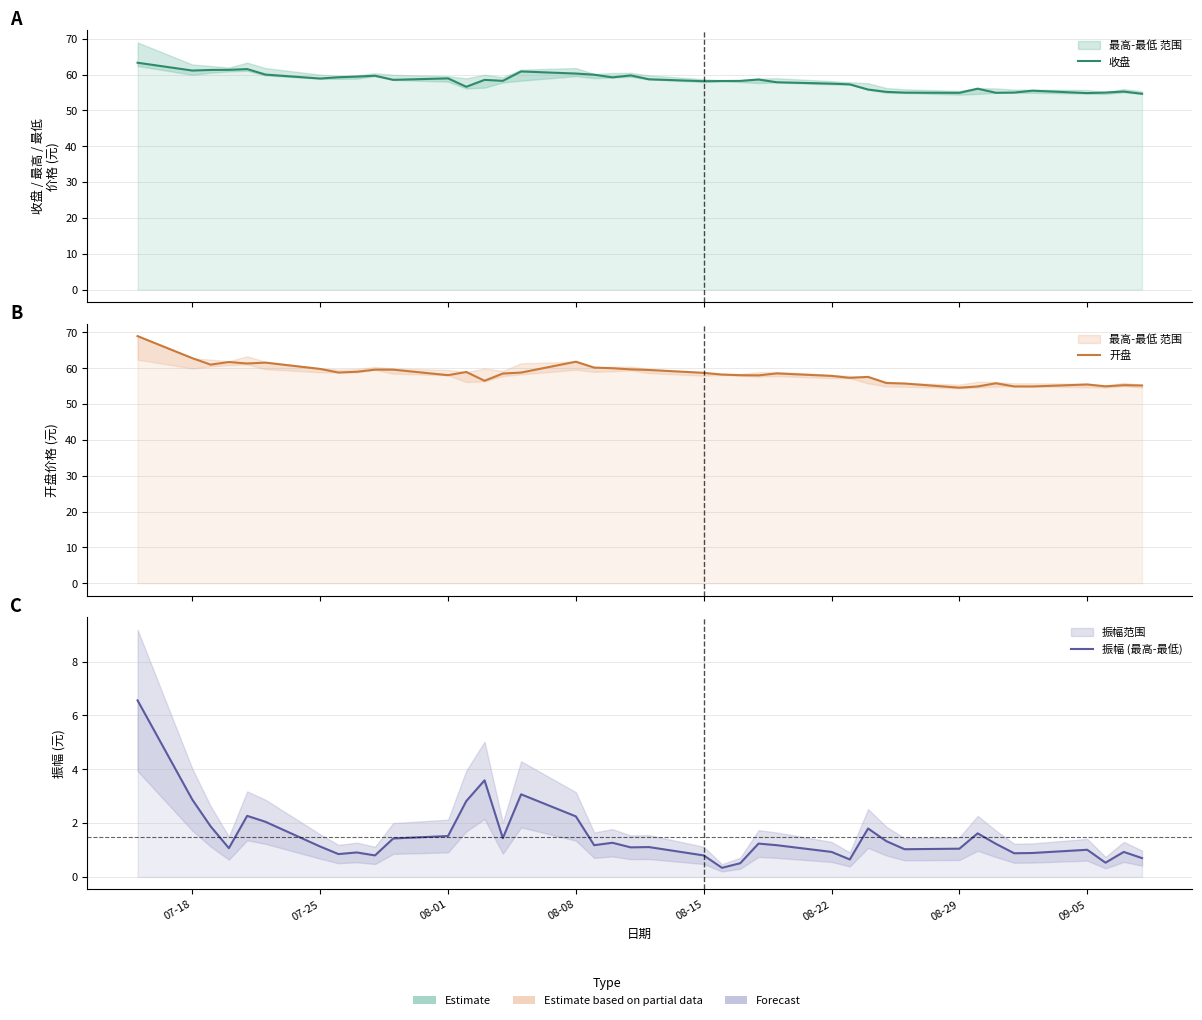

How many intersections are there between 开盘 and 收盘?

22